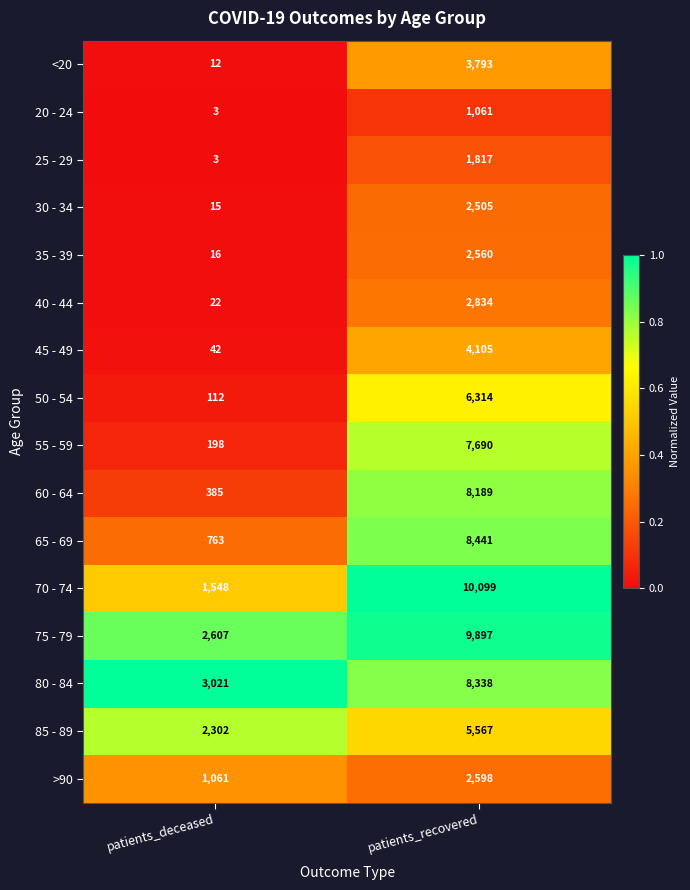

What is the difference between the <20 values at patients_recovered and patients_deceased?

3781